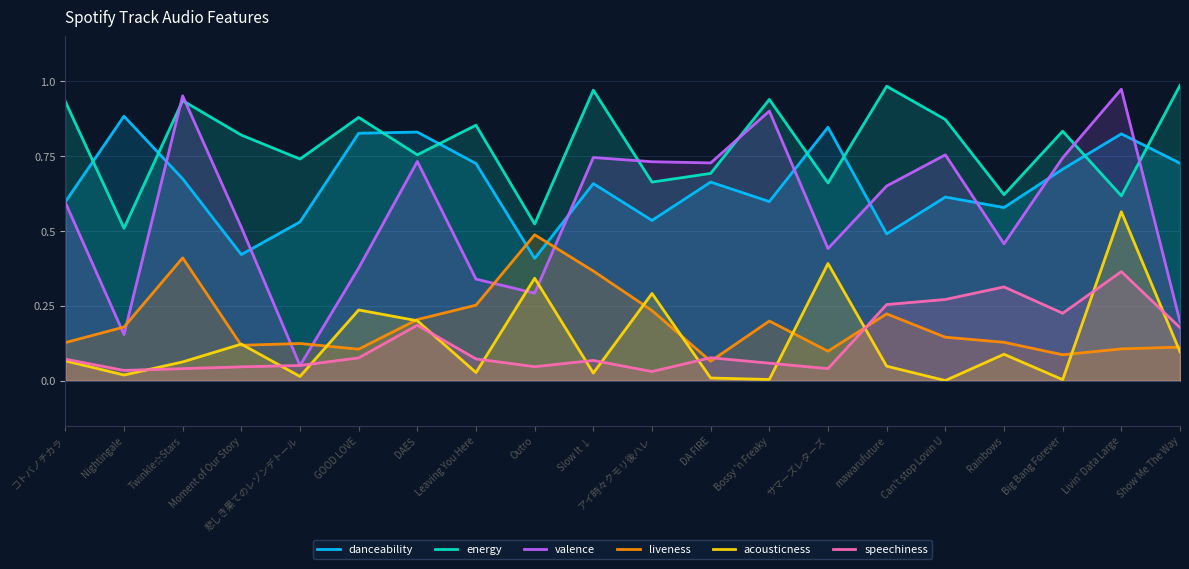

True or false: speechiness has a value of 0.0 at Moment of Our Story.

False